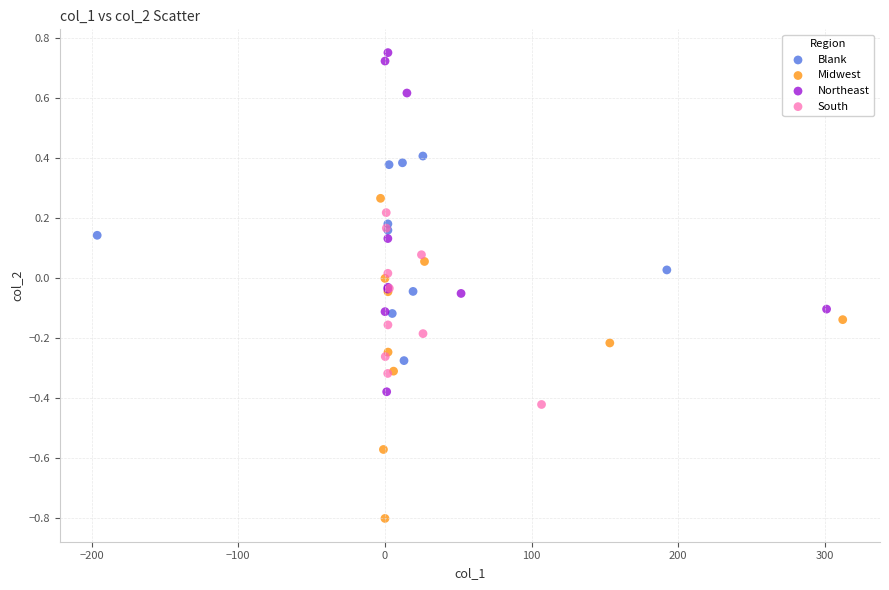

Which series has the largest Y range (max minus min)?

Northeast